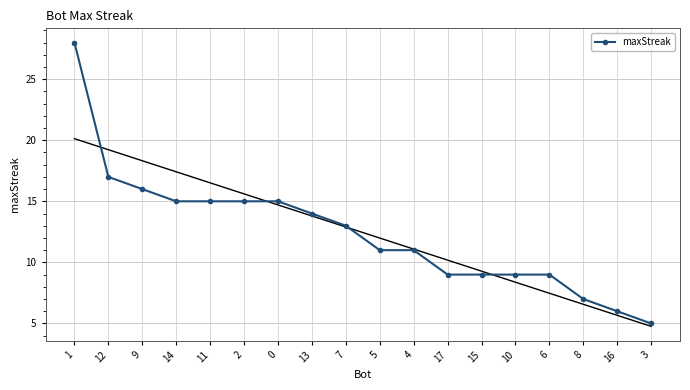

Where does the data first go above 13?

1